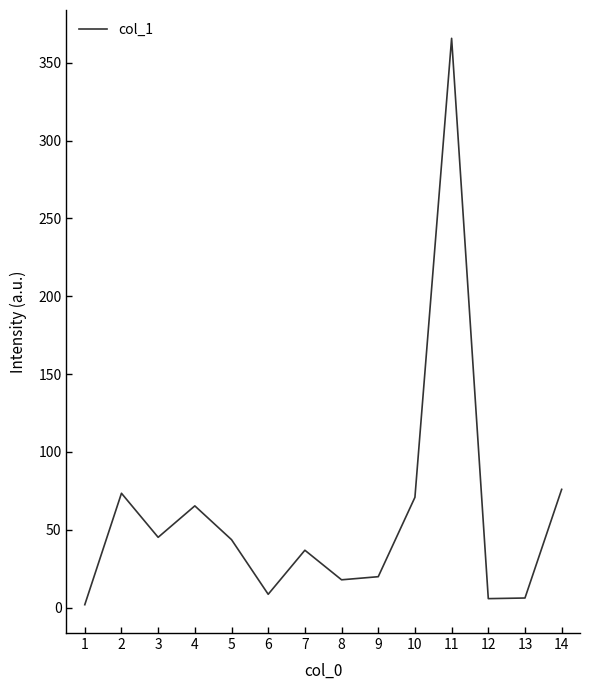

The value at 5 is 43.6. True or false?

True